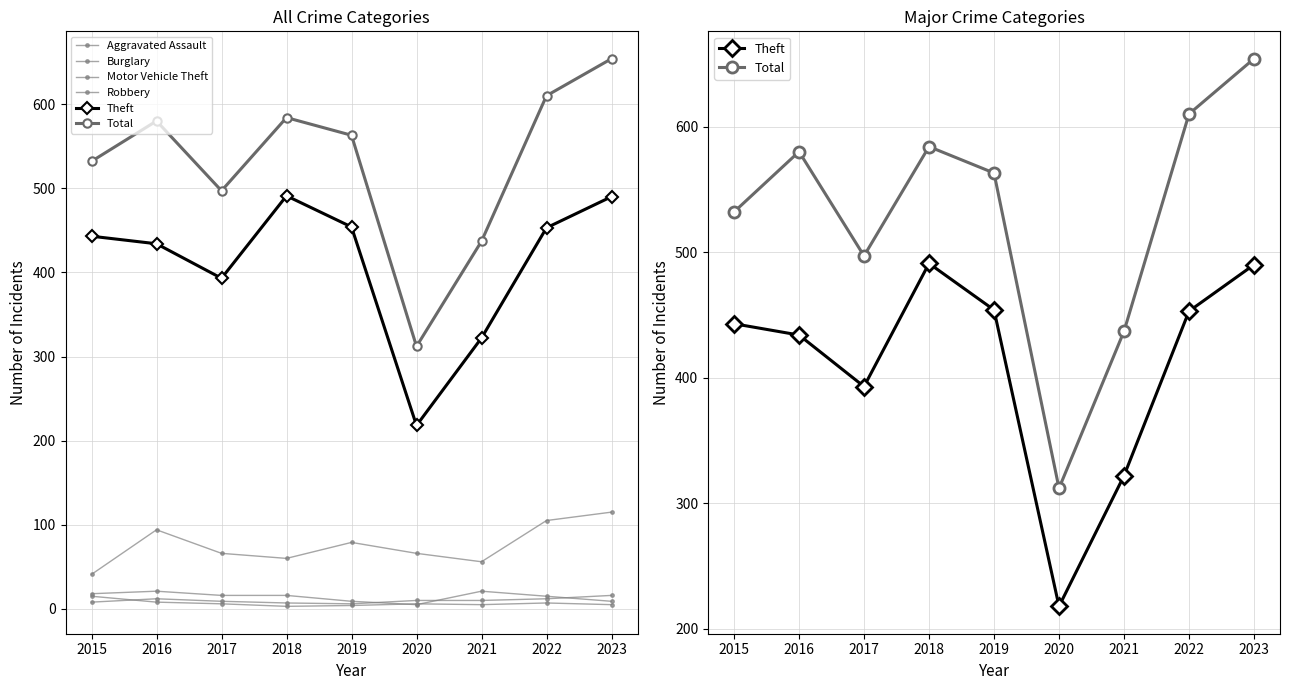

What is the total value across all series at 2019?

1115